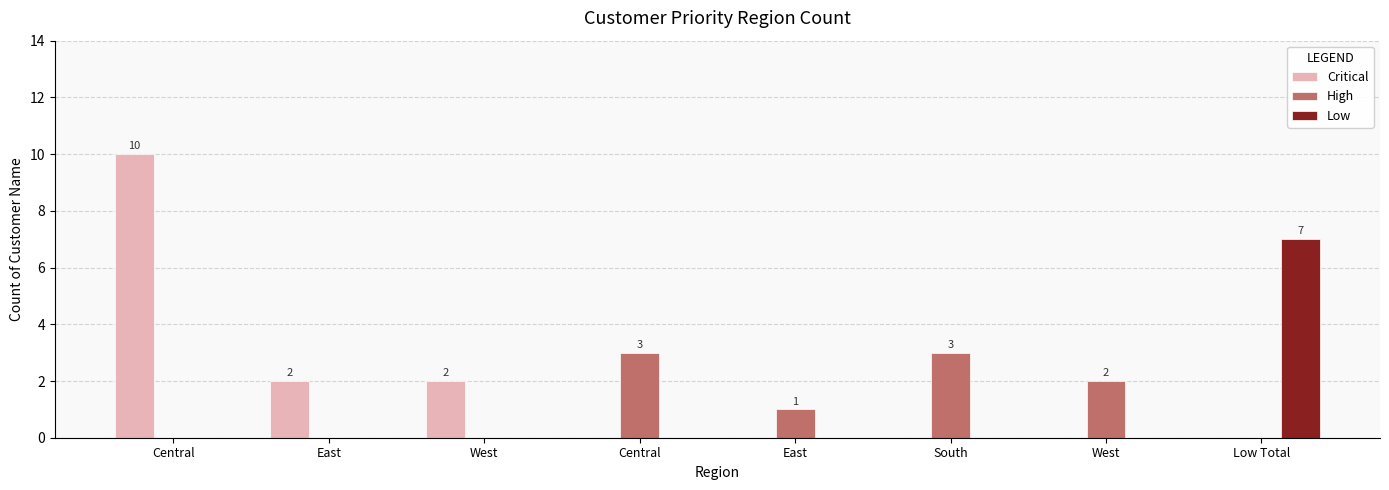

What is the difference between the second highest and minimum values in the Critical series?

2